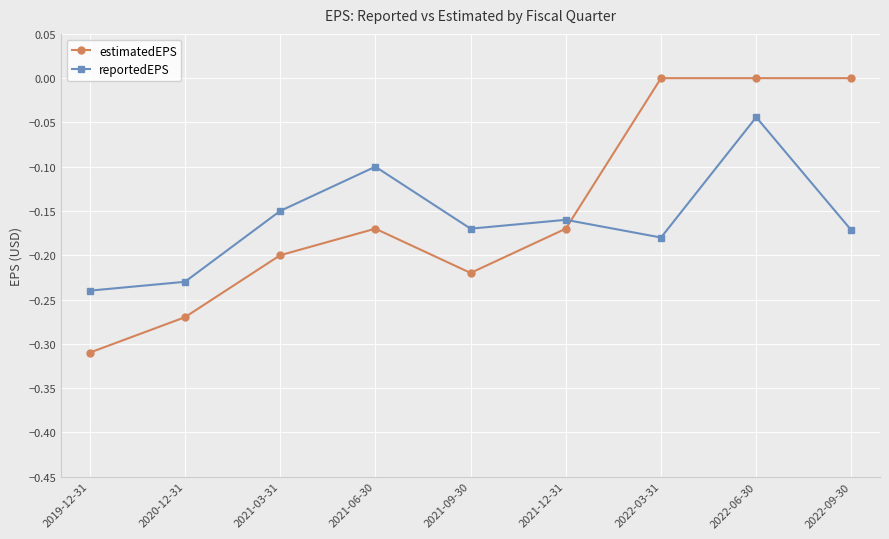

What is the spread (max minus min) of values at 2021-06-30?

0.1